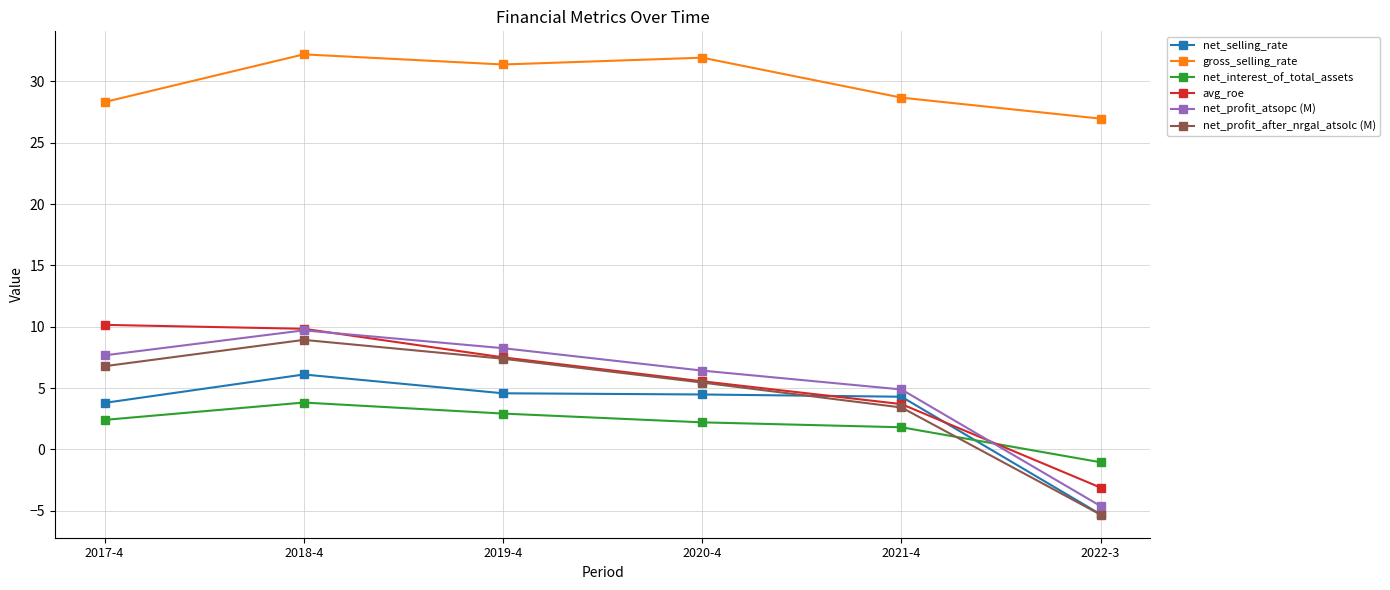

True or false: net_selling_rate and net_profit_after_nrgal_atsolc (M) cross at least once.

True